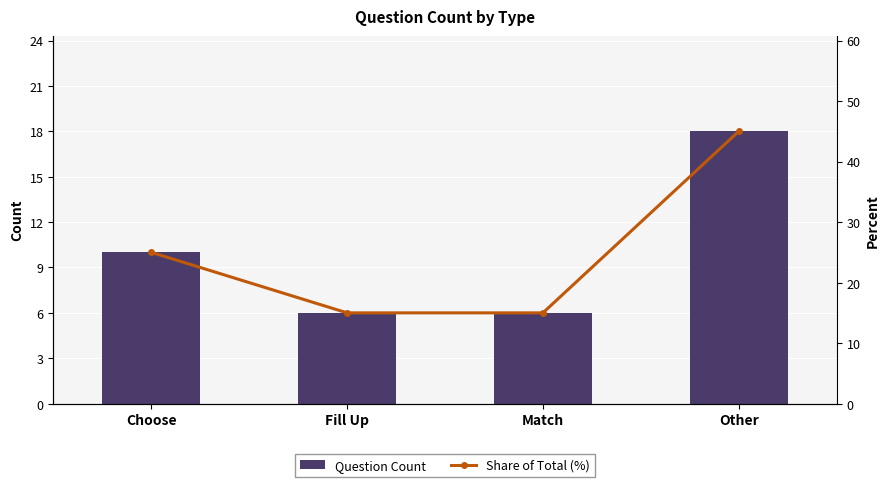

How many values in the Share of Total (%) series exceed 25?

1